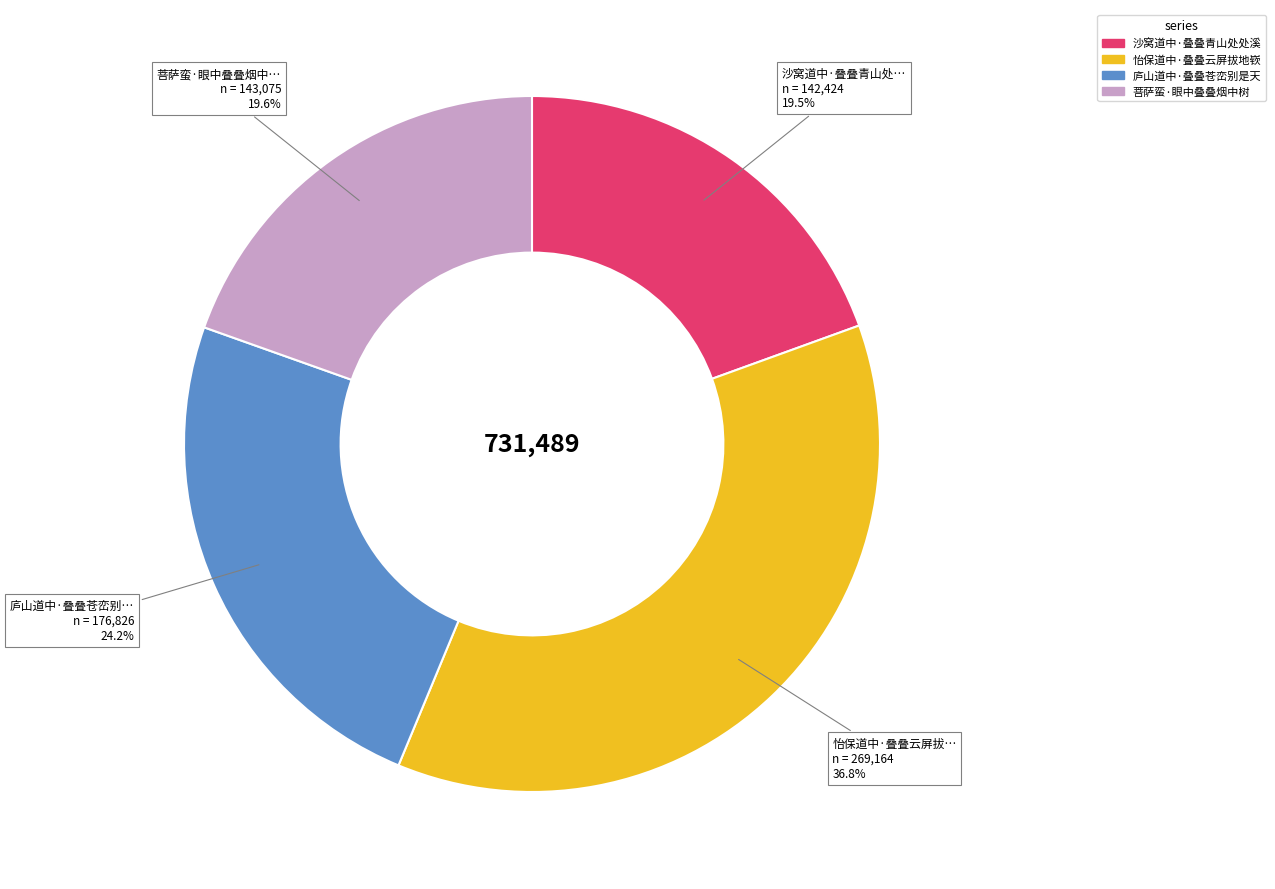

Which slice is the largest?

怡保道中·叠叠云屏拔地嵚